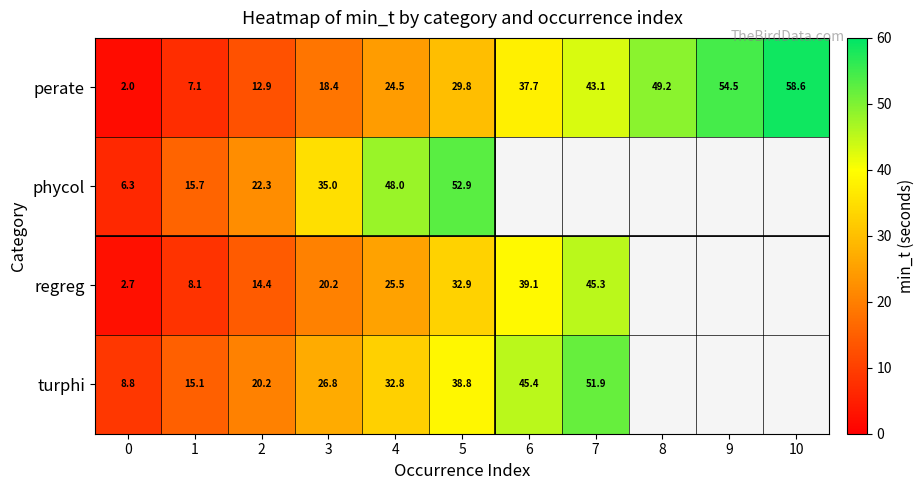

Count the number of data series in this chart.

4